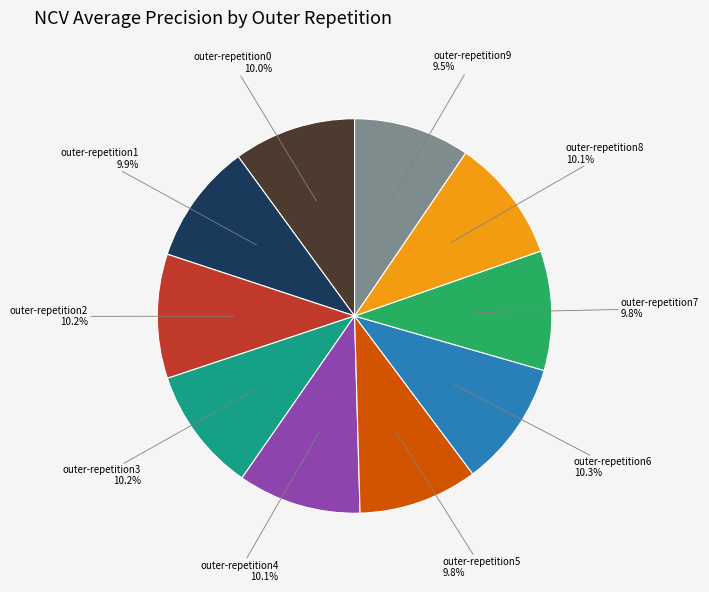

To the nearest percent, what percentage of the pie is outer-repetition7?

10%